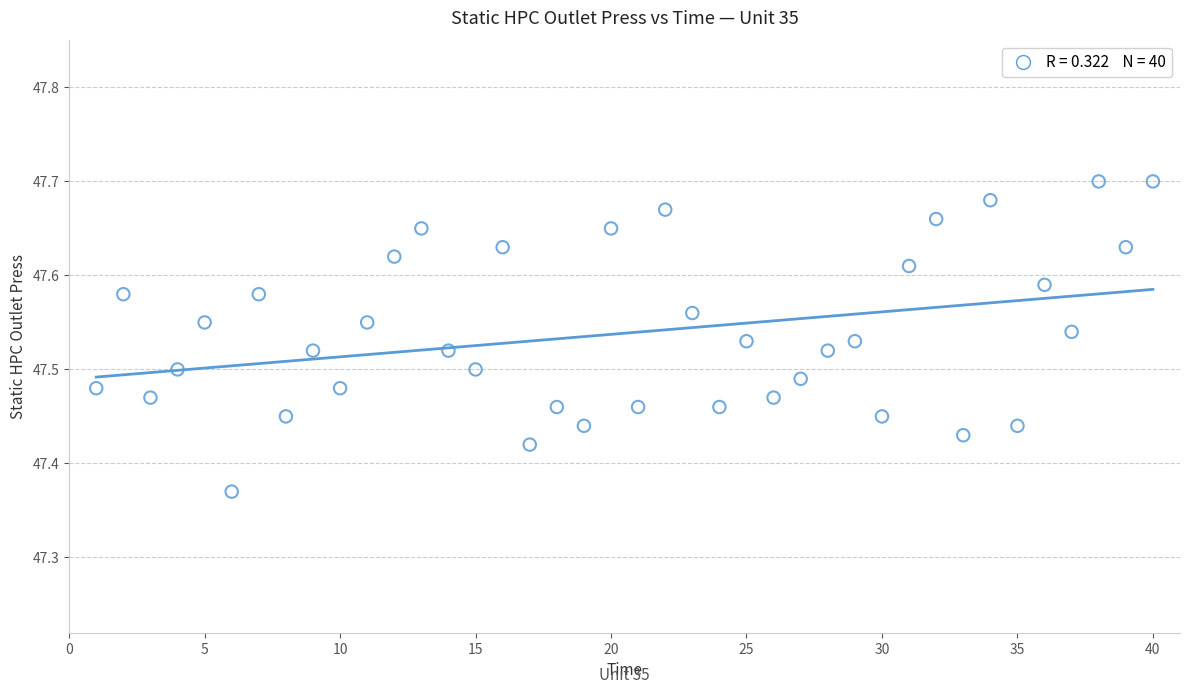

What is the range of Y values (max minus min)?

0.3